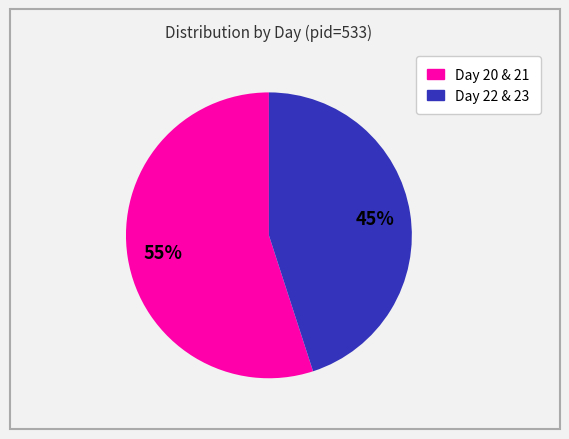

Does any single category account for the majority?

Yes